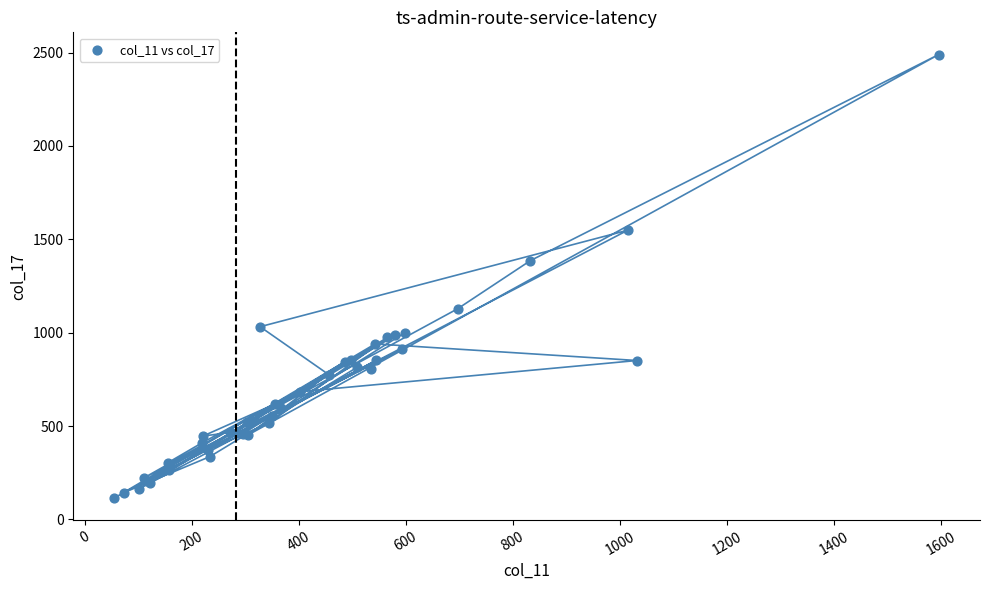

What Y value in the scatter plot is closest to 1302?

1386